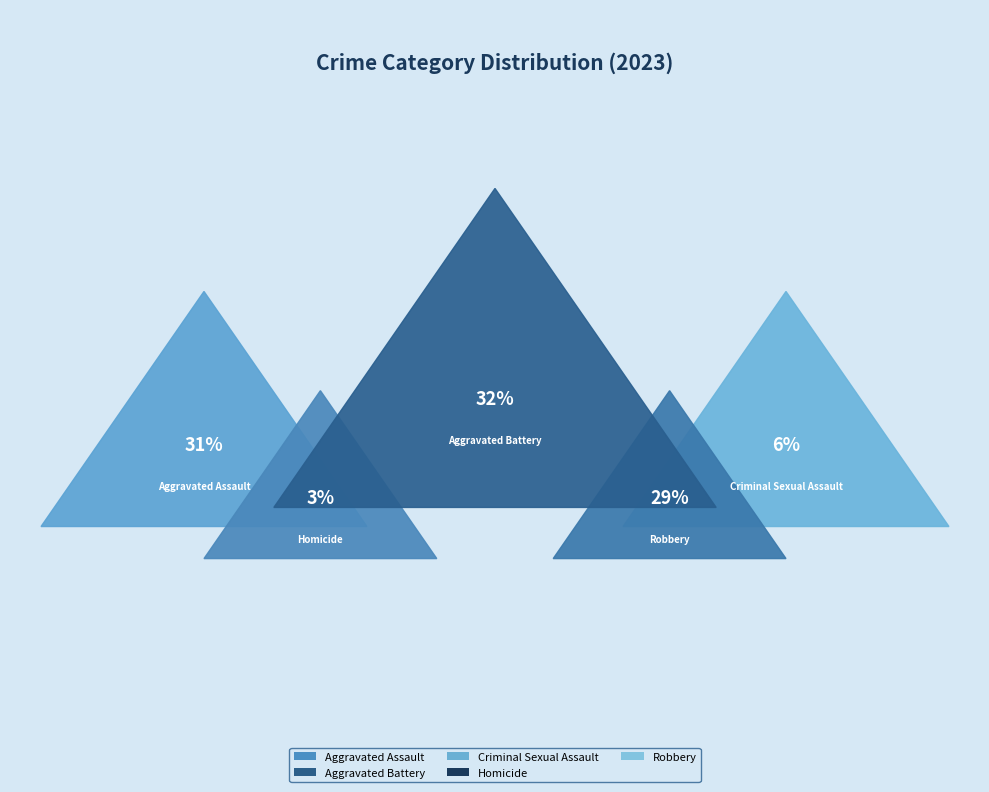

To the nearest percent, what is the difference between the Homicide and Criminal Sexual Assault slice percentages?

3%